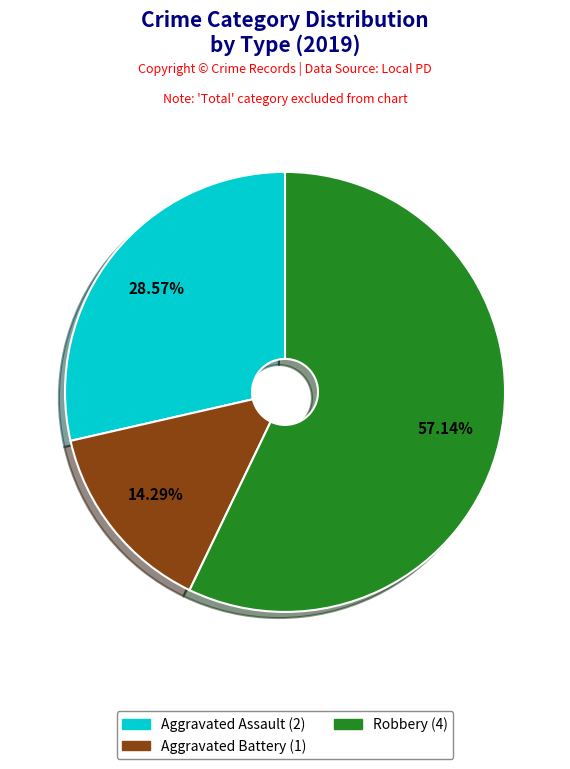

Between Aggravated Battery and Robbery, which is larger?

Robbery